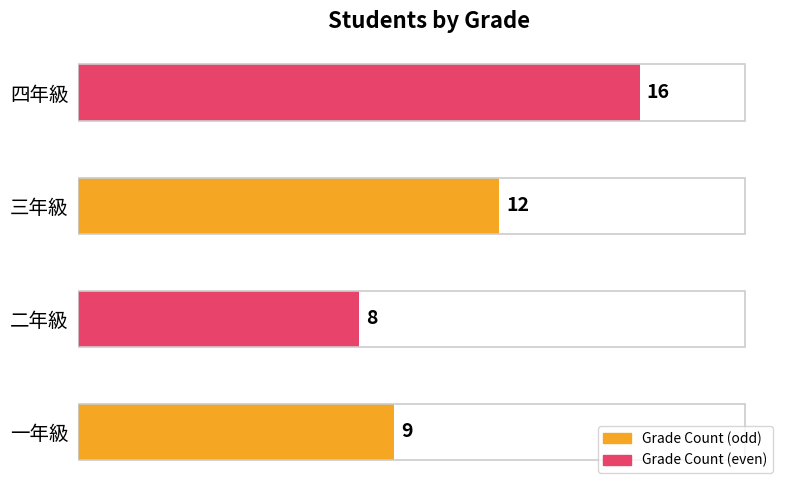

How many bars are there in total?

4